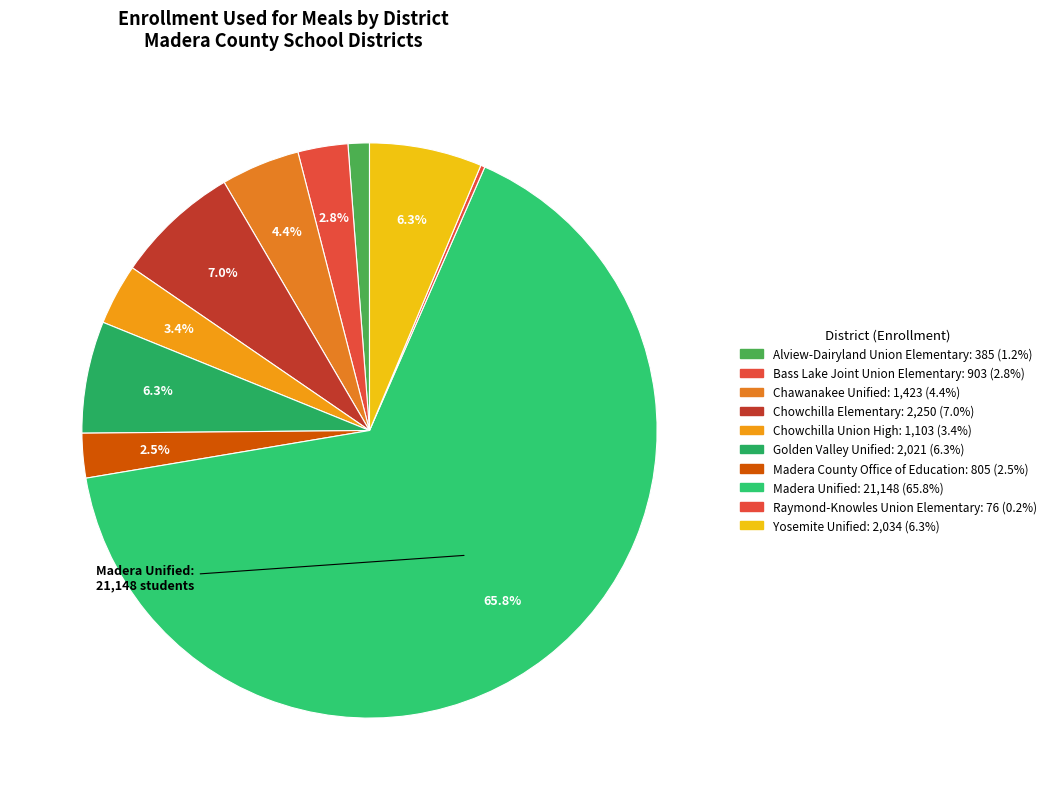

To the nearest percent, what is the average slice percentage?

10%